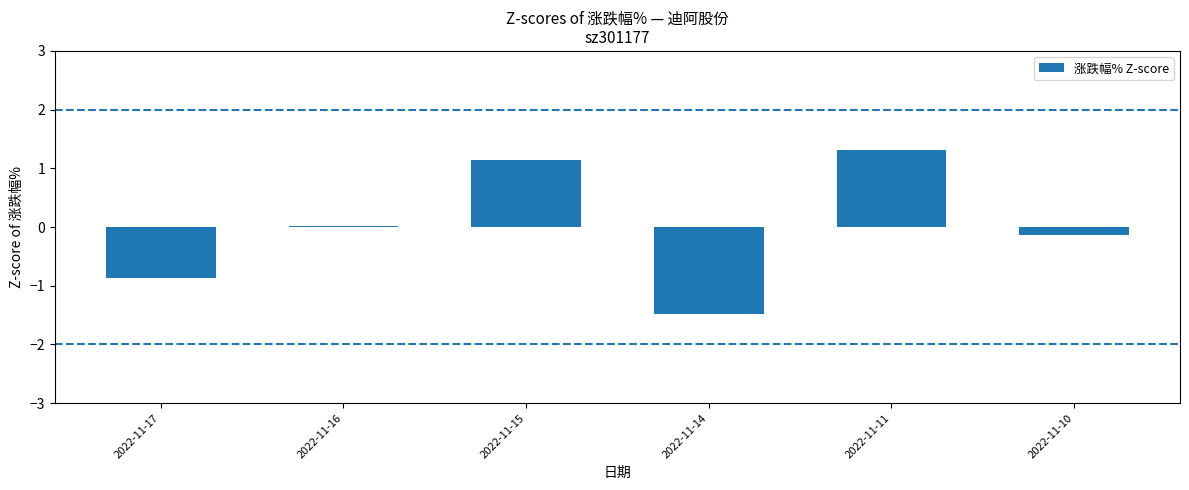

Which has a higher value, 2022-11-15 or 2022-11-11?

2022-11-11